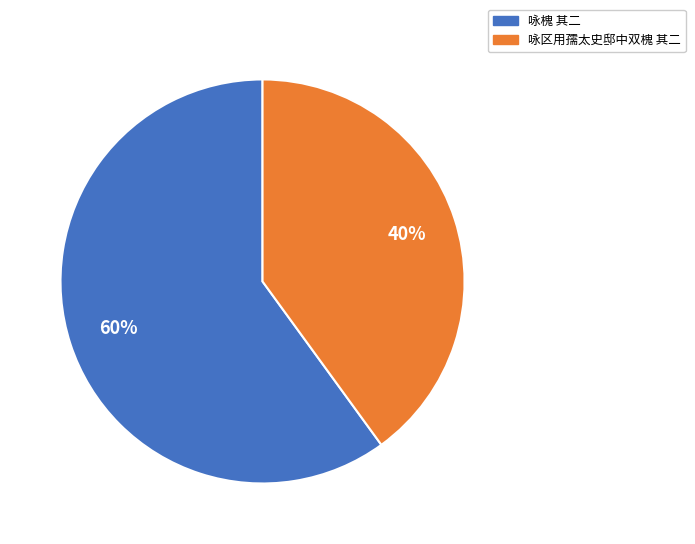

To the nearest percent, what is the average slice percentage?

50%